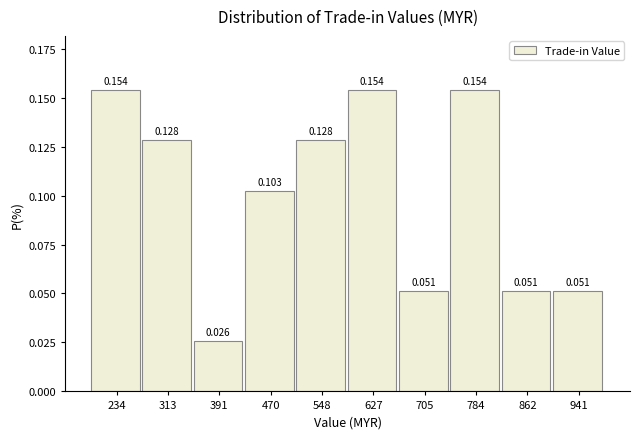

Reading left to right, list every bar in this chart as the range it spans on the x-axis followed by its height. The bar edges are not printed on the chart, so give them approximately, as read against the axis.

200 to 270: 0.154
270 to 350: 0.128
350 to 430: 0.026
430 to 510: 0.103
510 to 590: 0.128
590 to 670: 0.154
670 to 740: 0.051
740 to 820: 0.154
820 to 900: 0.051
900 to 980: 0.051